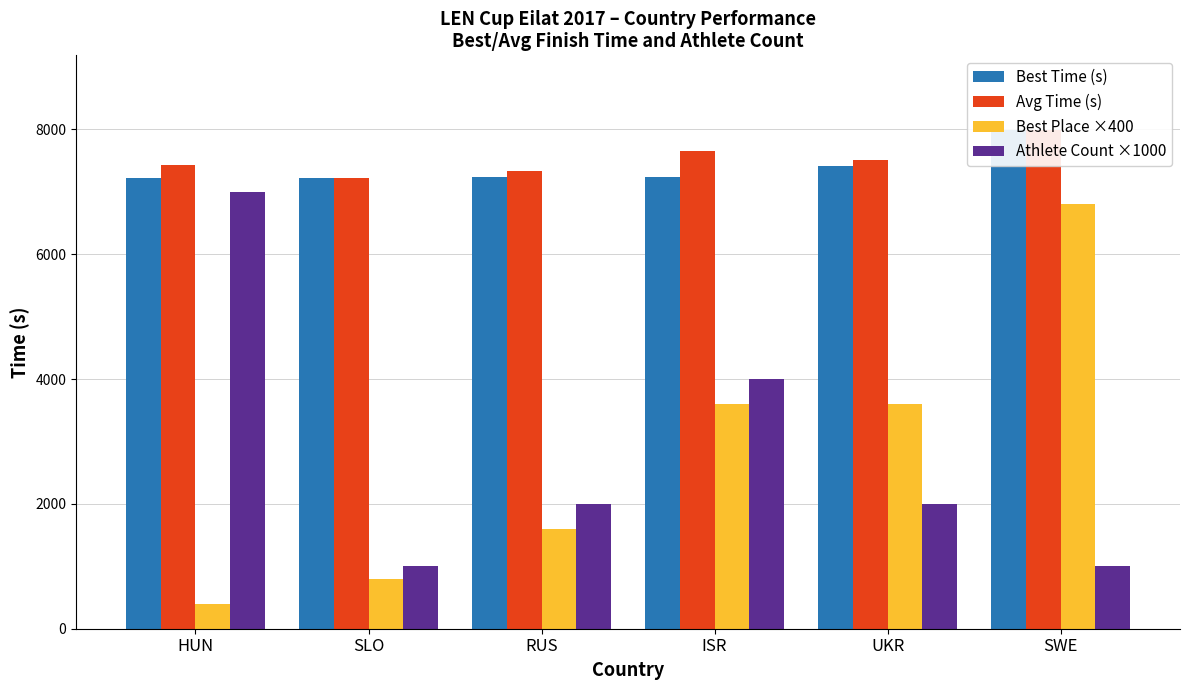

Is it true that Avg Time (s) equals 10391.3 at UKR?

False